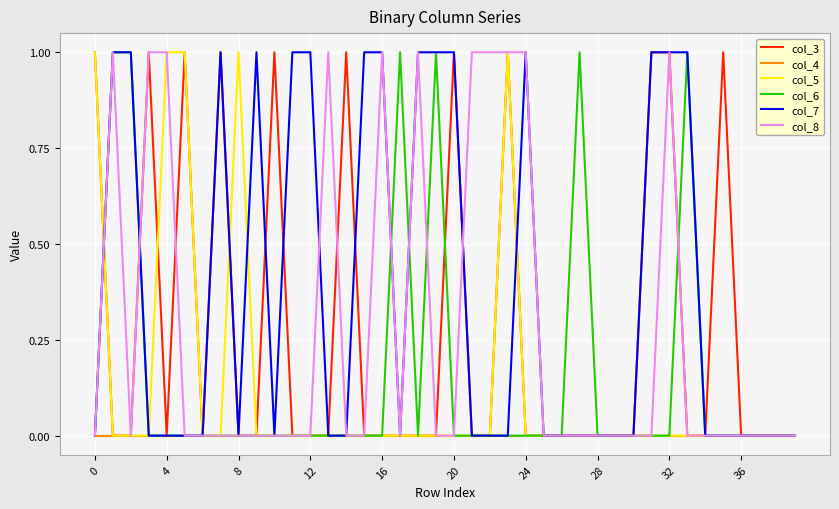

Which series has the largest total across all categories?

col_7